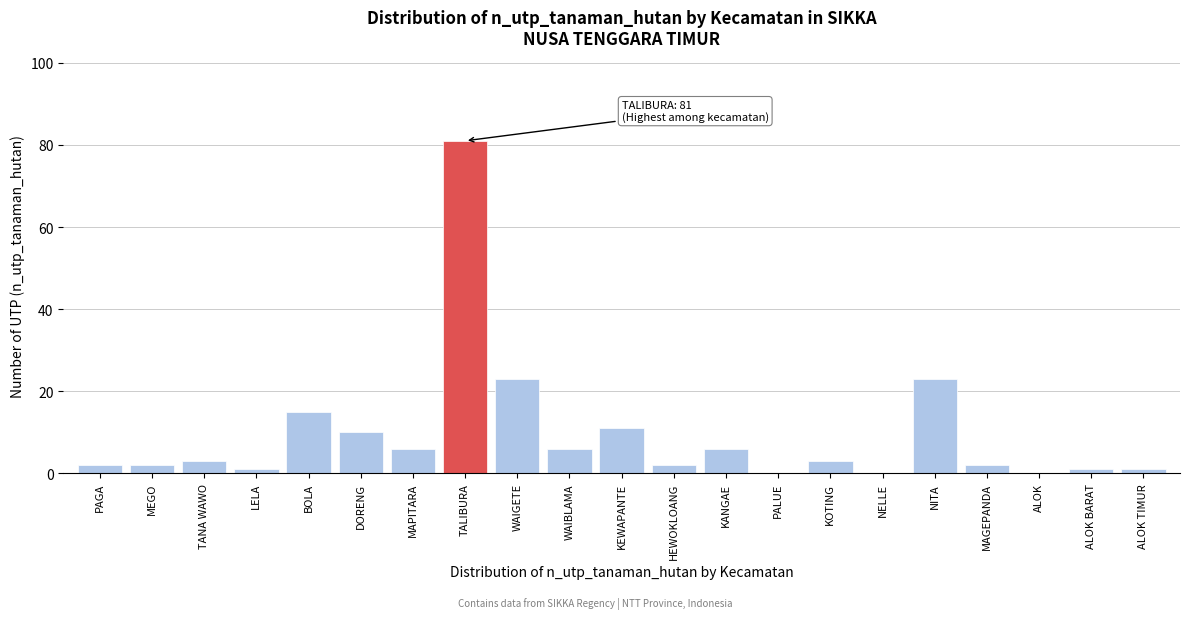

What is the maximum value shown in the chart?

81